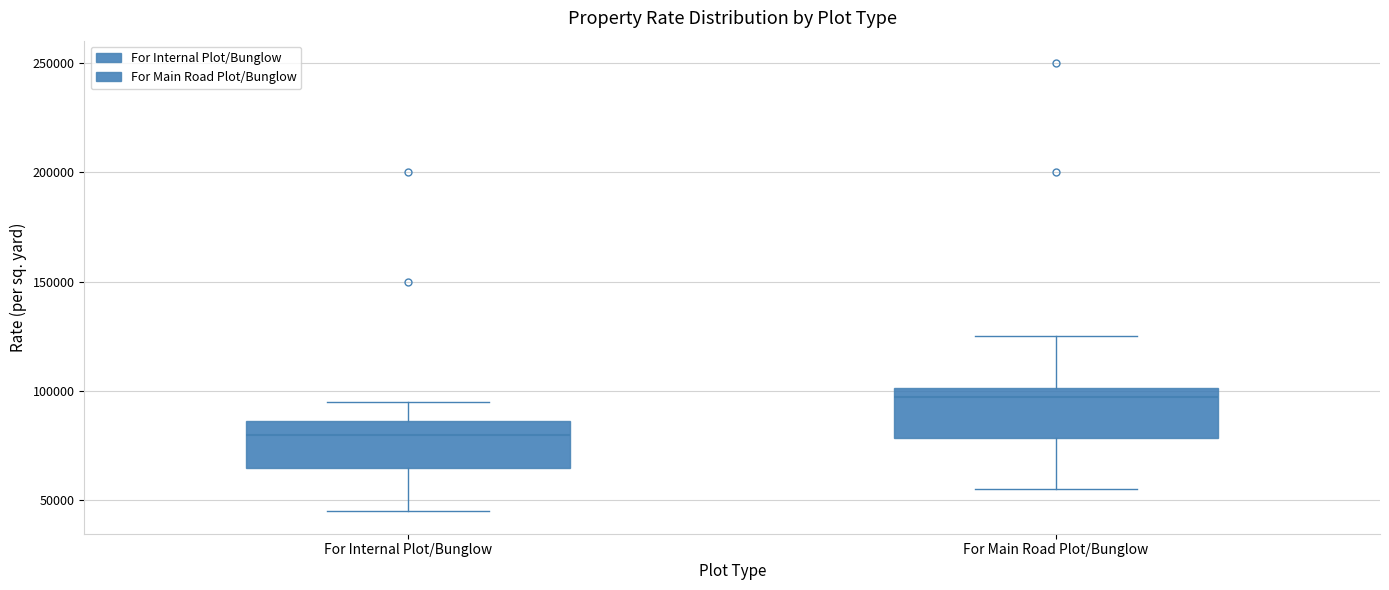

Reading left to right, transcribe this box plot: for each box, give where its median line is, the range the box spans, and where its two whiskers end, as read against the y-axis. The values are not printed on the chart, so give them approximately, as read against the axis.

For Internal Plot/Bunglow: median 80000, box 65000 to 85000, whiskers 45000 to 95000
For Main Road Plot/Bunglow: median 100000 (just below the box's upper edge), box 80000 to 100000, whiskers 55000 to 125000